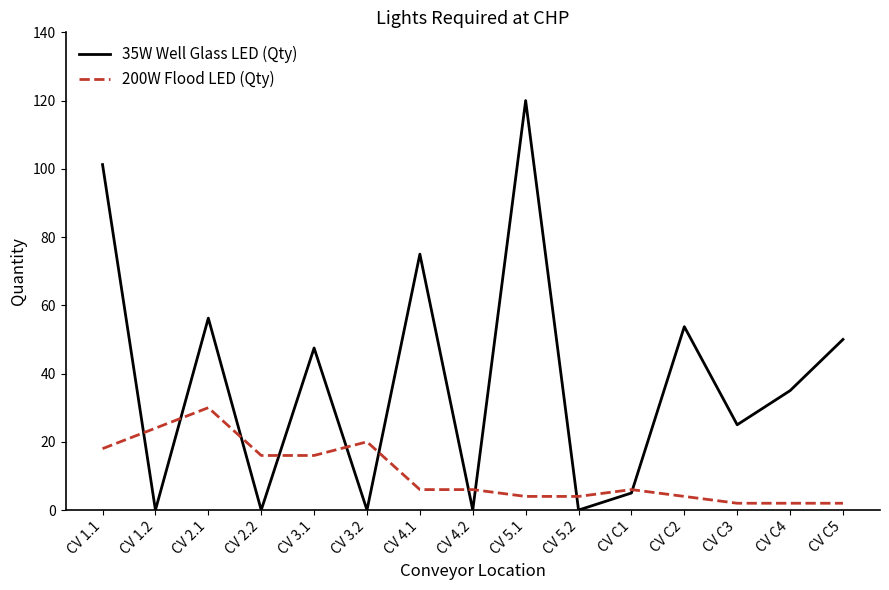

Is the value of 35W Well Glass LED (Qty) at CV 4.2 greater than the value of 200W Flood LED (Qty) at CV 3.2?

No